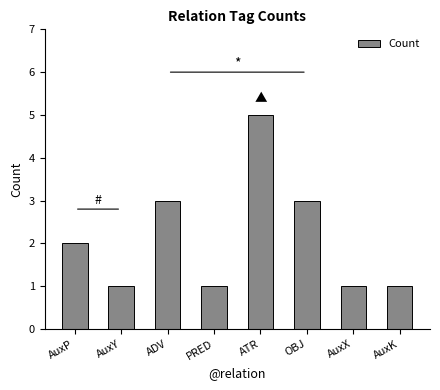

Reading right to left, list all the values displayed in this chart.

AuxK=1	AuxX=1	OBJ=3	ATR=5	PRED=1	ADV=3	AuxY=1	AuxP=2